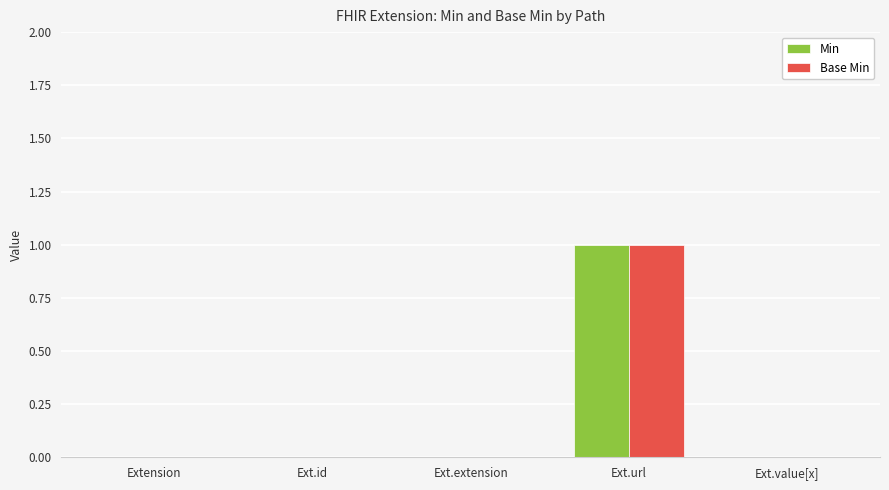

At which category is the sum across all series the highest?

Ext.url